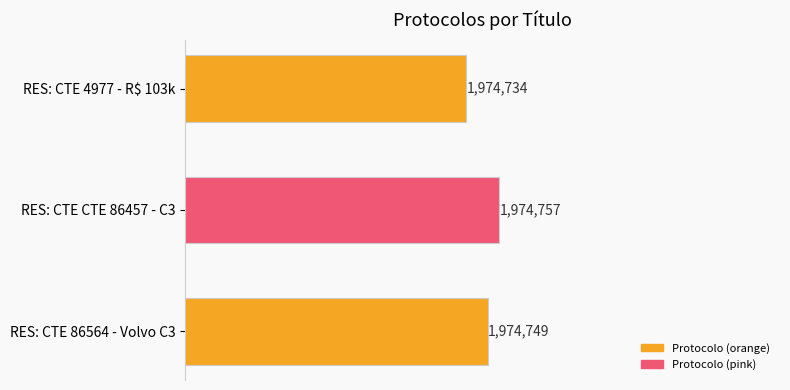

Which category has the highest value across all series?

RES: CTE CTE 86457 - C3